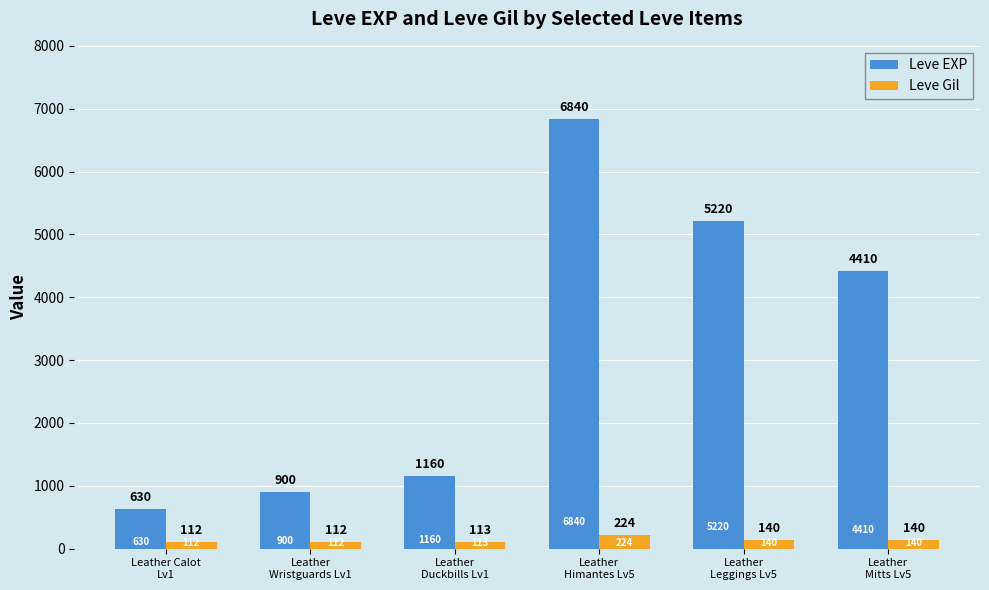

How many data points does each series have?

6